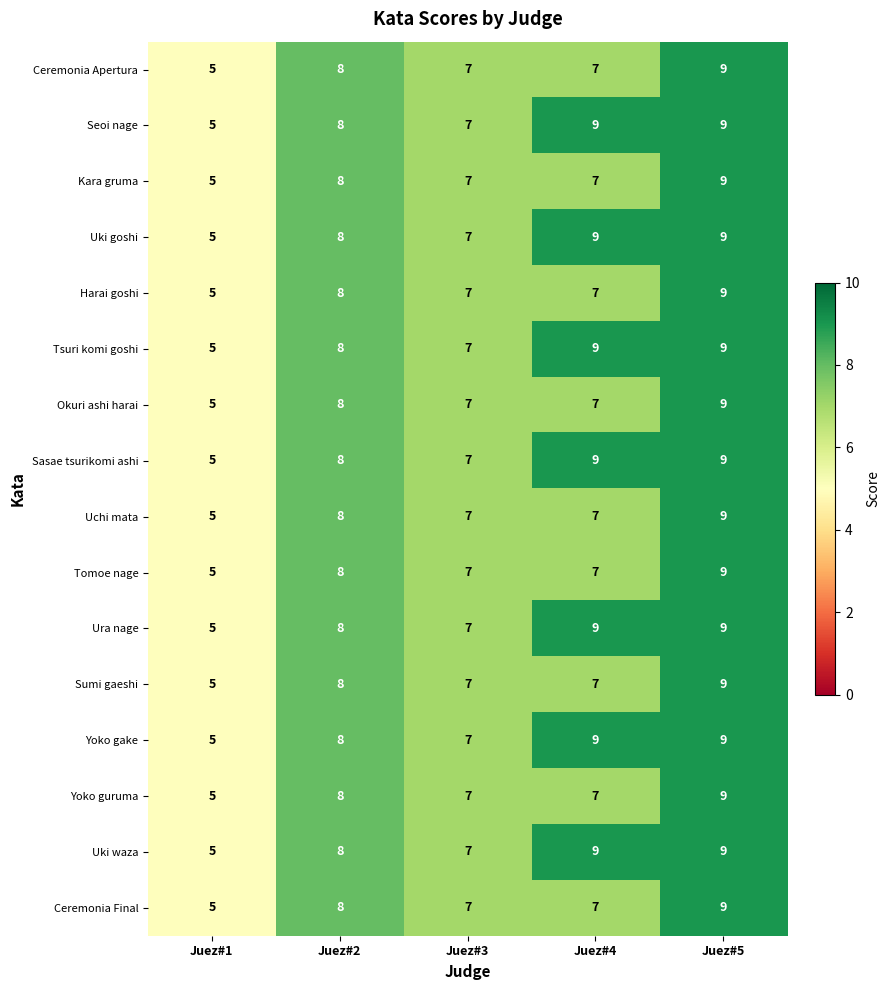

Which label corresponds to the smallest value in the chart?

Juez#1